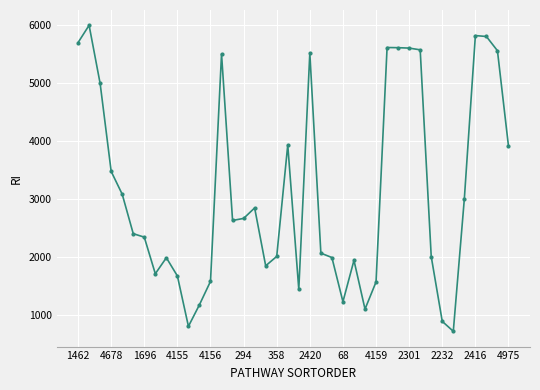

How many values are below 2628?

20